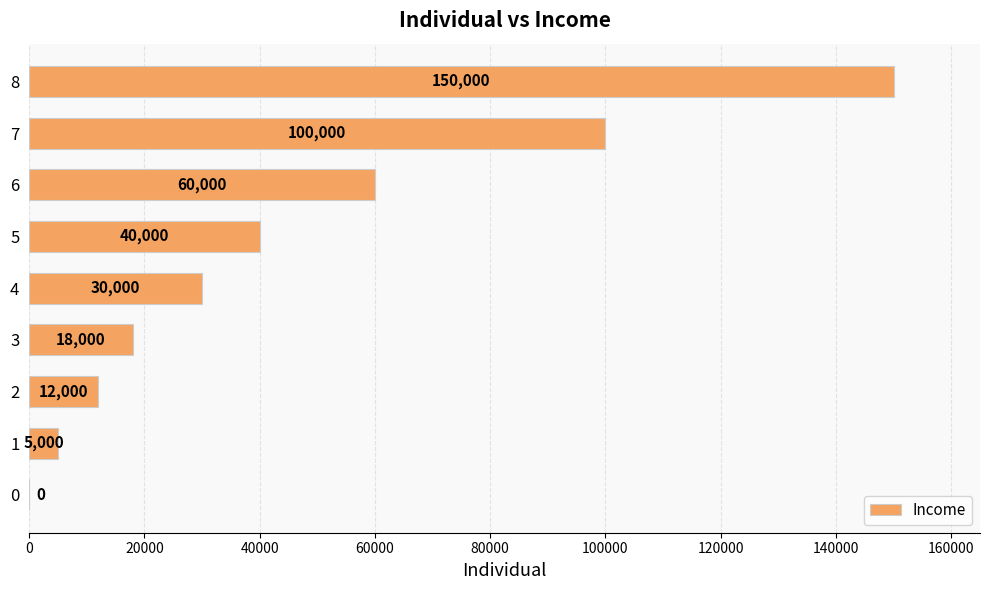

Are the bars horizontal?

Yes